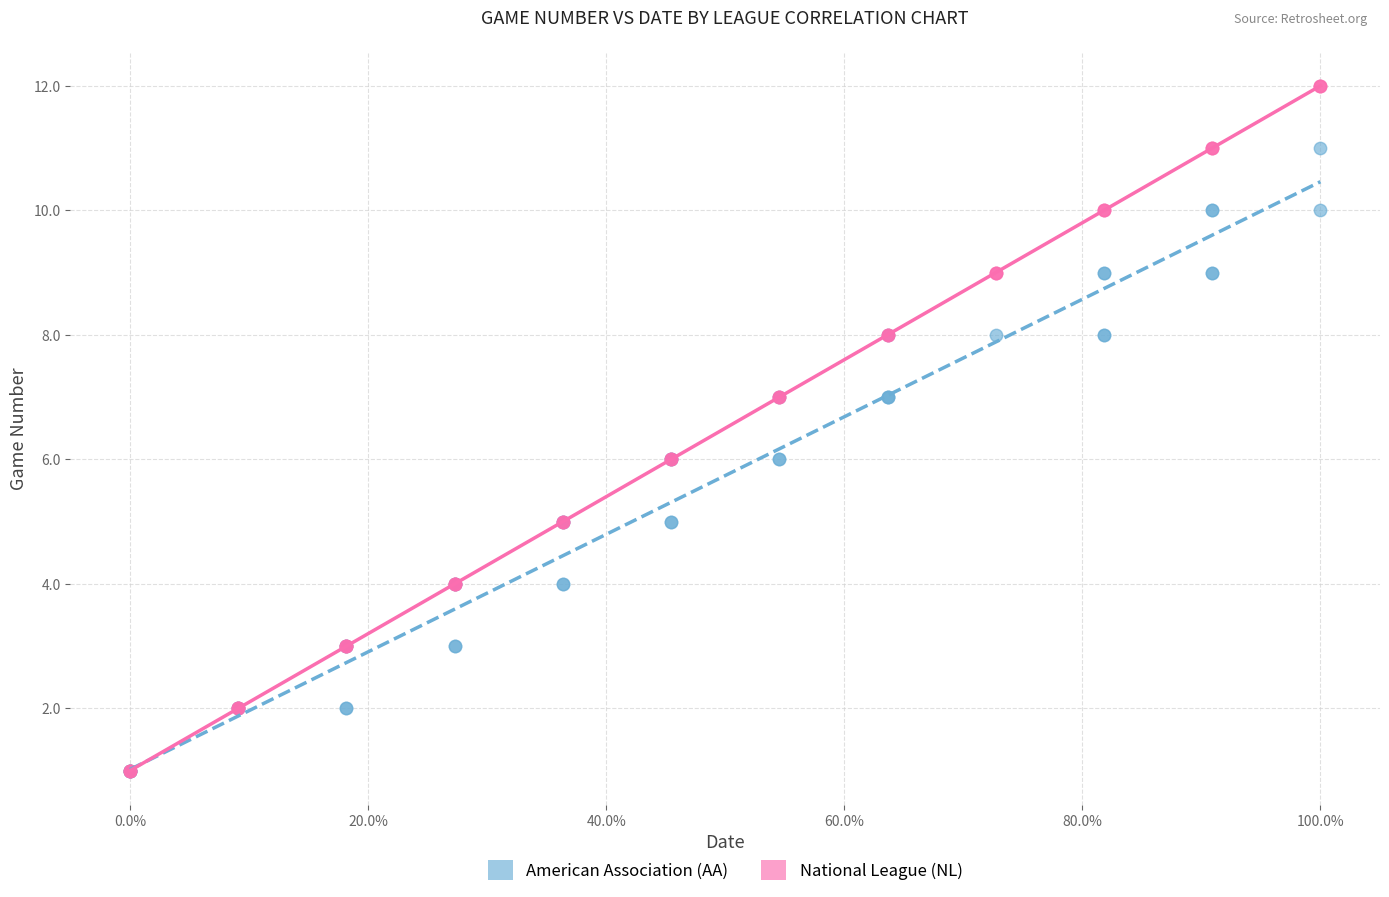

Which series has the widest spread of Y values?

National League (NL)